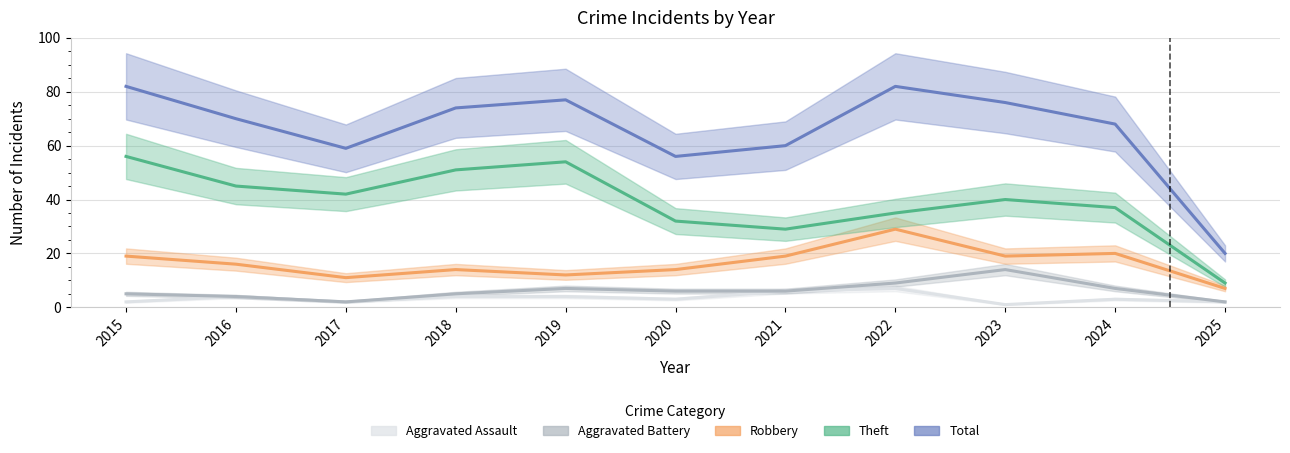

The value of Aggravated Assault at 2016 is 4. True or false?

True